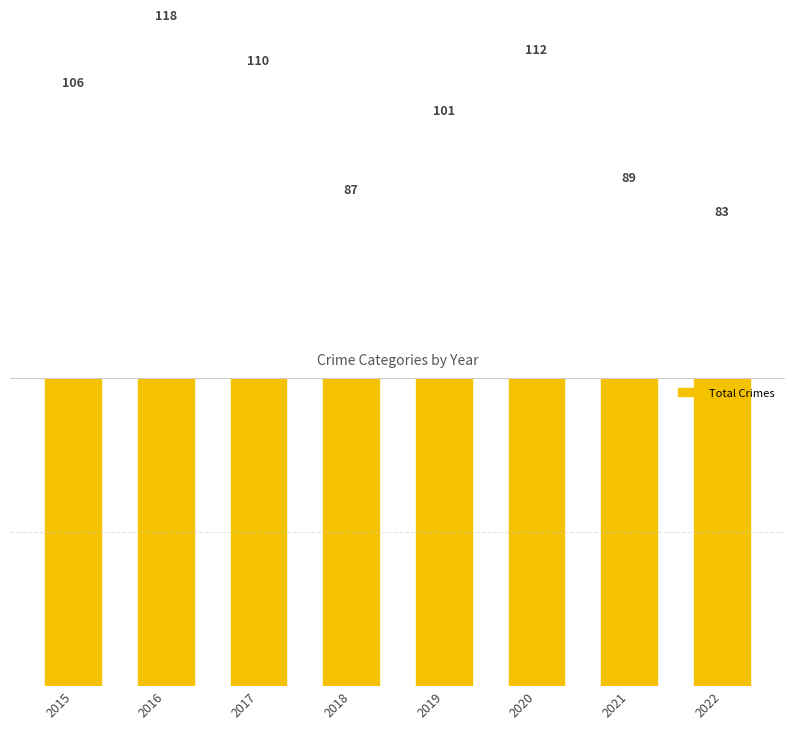

The chart shows a value of 106 at 2015. True or false?

True